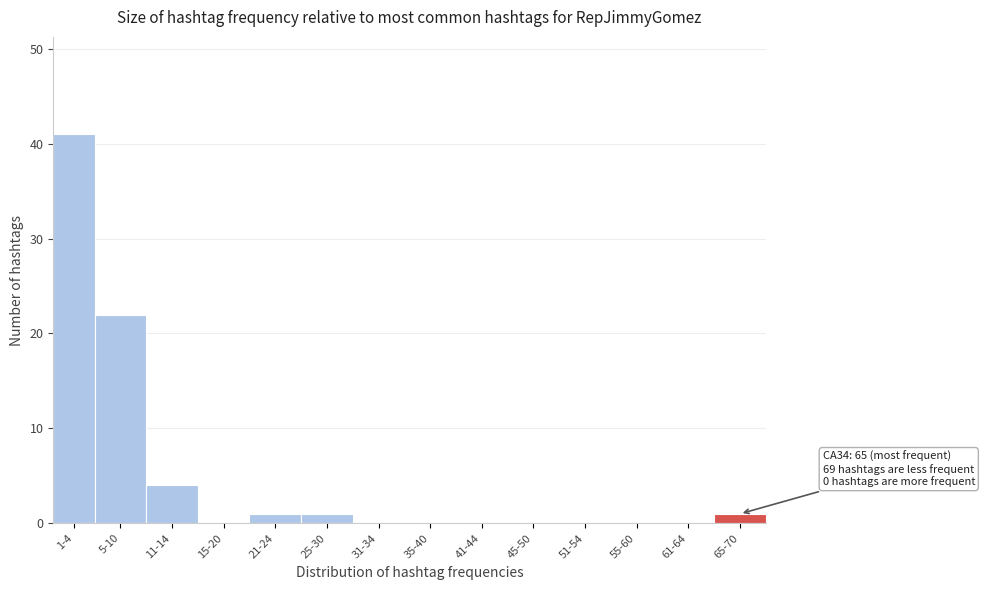

Reading left to right, list all the values displayed in this chart.

1-4=41	5-10=22	11-14=4	15-20=0	21-24=1	25-30=1	31-34=0	35-40=0	41-44=0	45-50=0	51-54=0	55-60=0	61-64=0	65-70=1